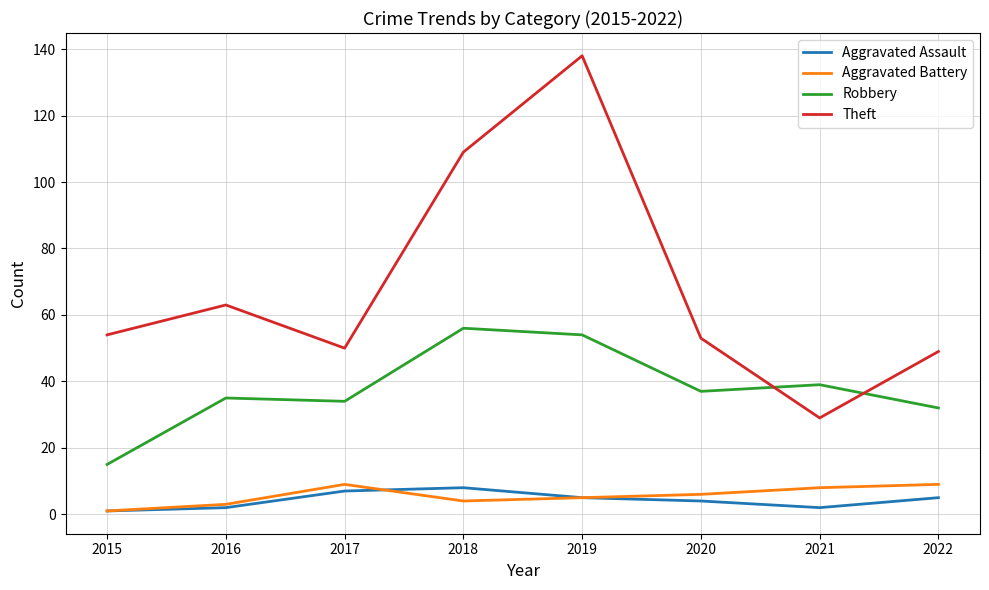

Read the Theft value at 2019, to the nearest 10.

140